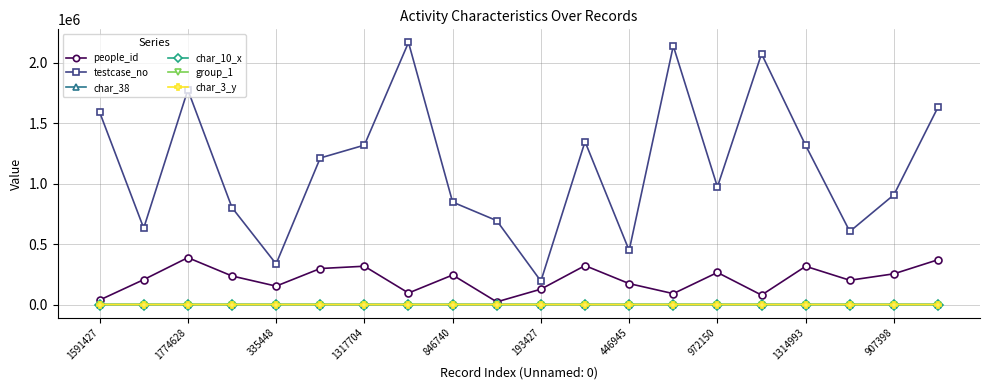

How many interior local peaks does the testcase_no series have?

5